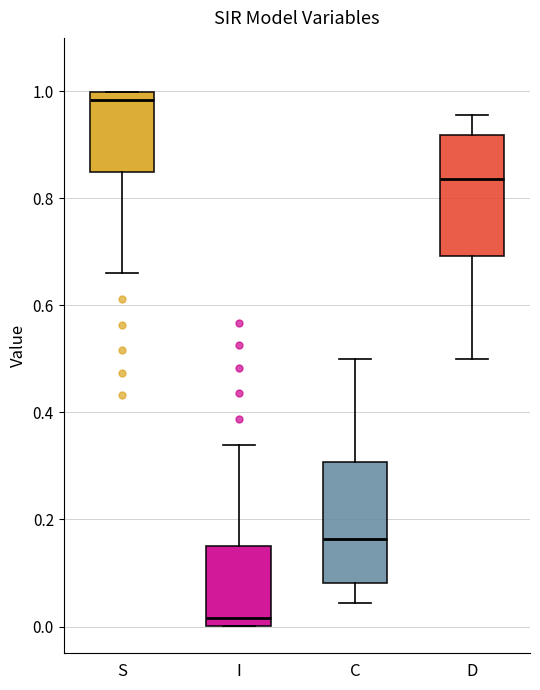

Reading left to right, transcribe this box plot: for each box, give where its median line is, the range the box spans, and where its two whiskers end, as read against the y-axis. The values are not printed on the chart, so give them approximately, as read against the axis.

S: median 0.98, box 0.84 to 1.00, whiskers 0.66 to 1.00
I: median 0.02, box 0.00 to 0.16, whiskers 0.00 to 0.34
C: median 0.16, box 0.08 to 0.30, whiskers 0.04 to 0.50
D: median 0.84, box 0.70 to 0.92, whiskers 0.50 to 0.96